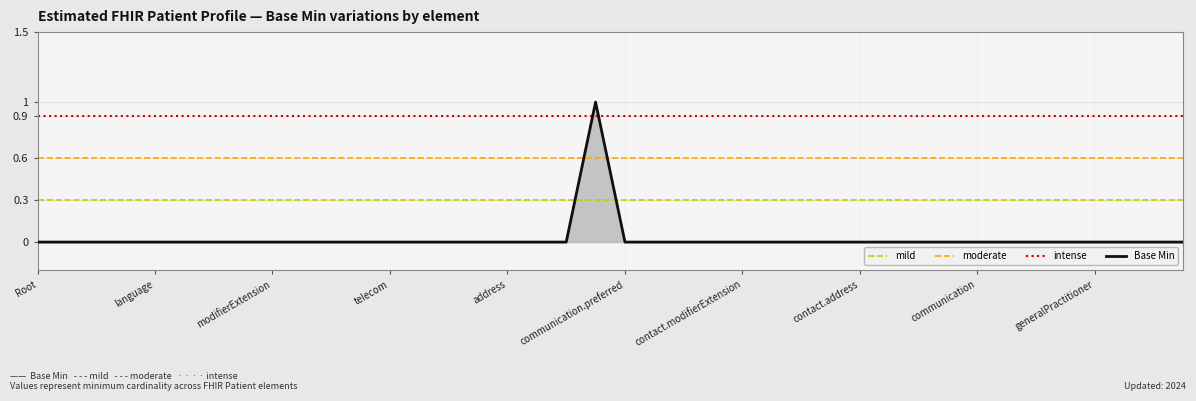

What is the label of the 23rd point from the left?

Patient.contact.id